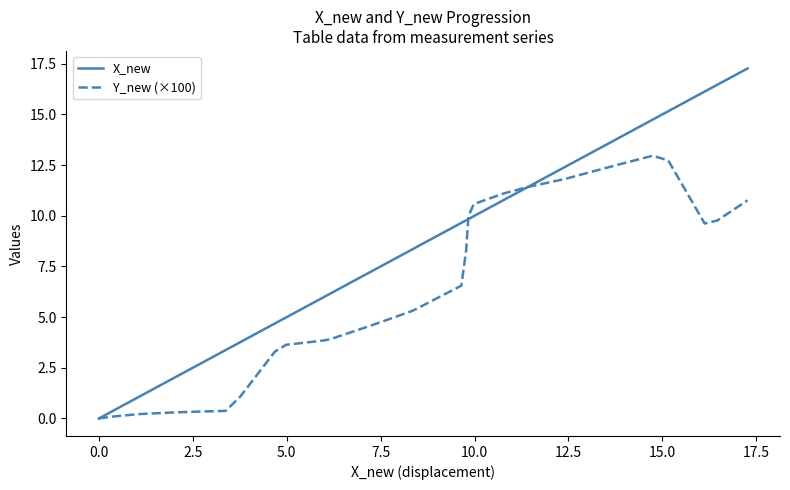

Which series has the widest spread of values?

X_new